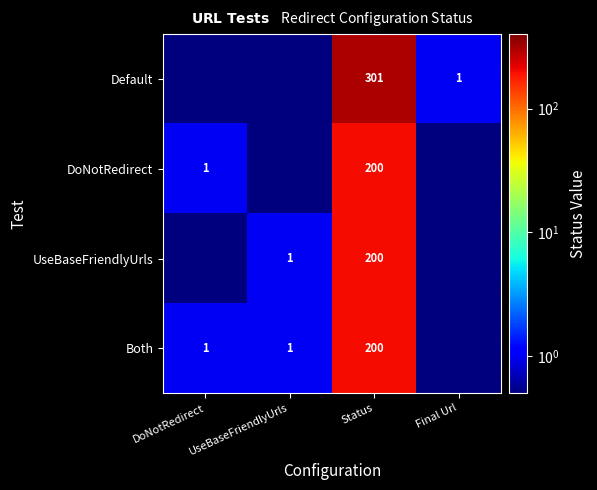

What is the total value across all series at Status?

901.0